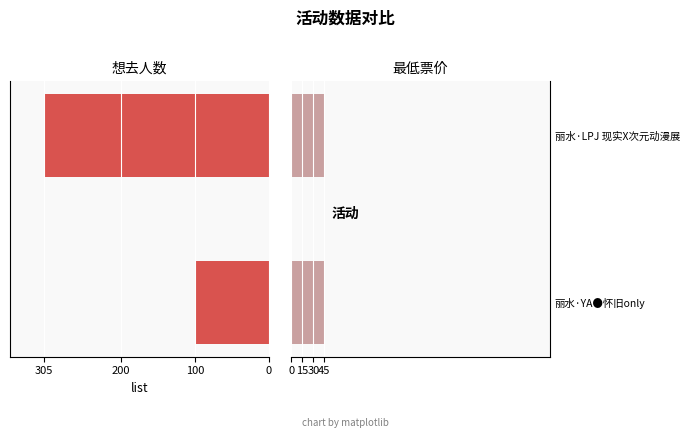

Are the bars grouped side by side (vs. stacked)?

Yes